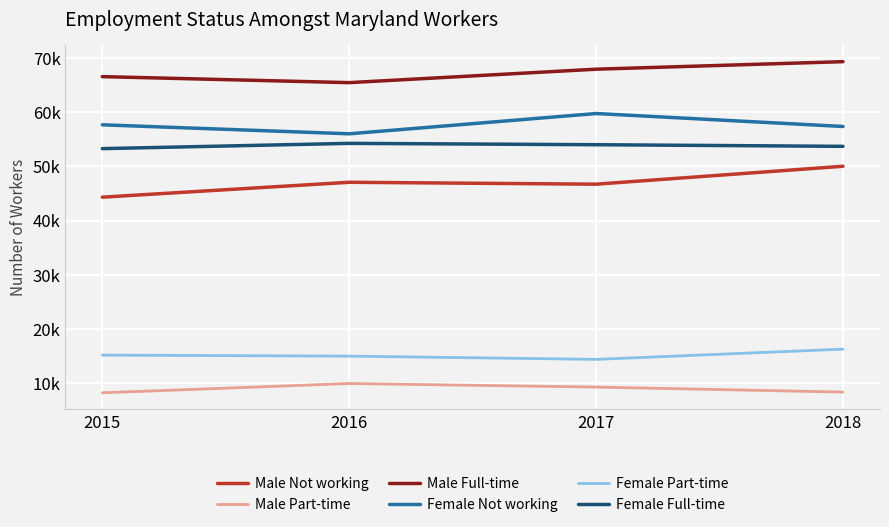

Which series changed the most between 2016 and 2017?

Female Not working